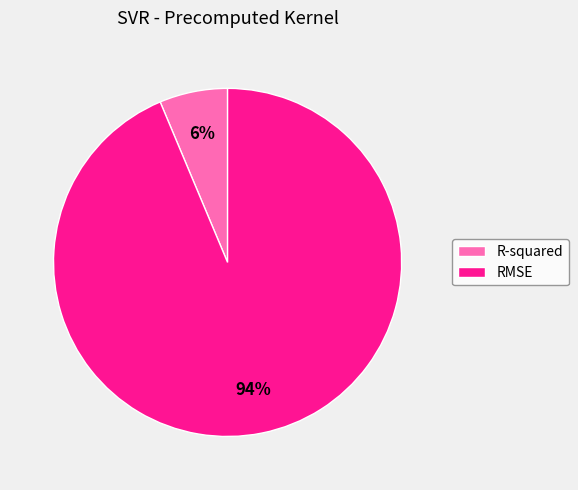

What is the majority slice?

RMSE